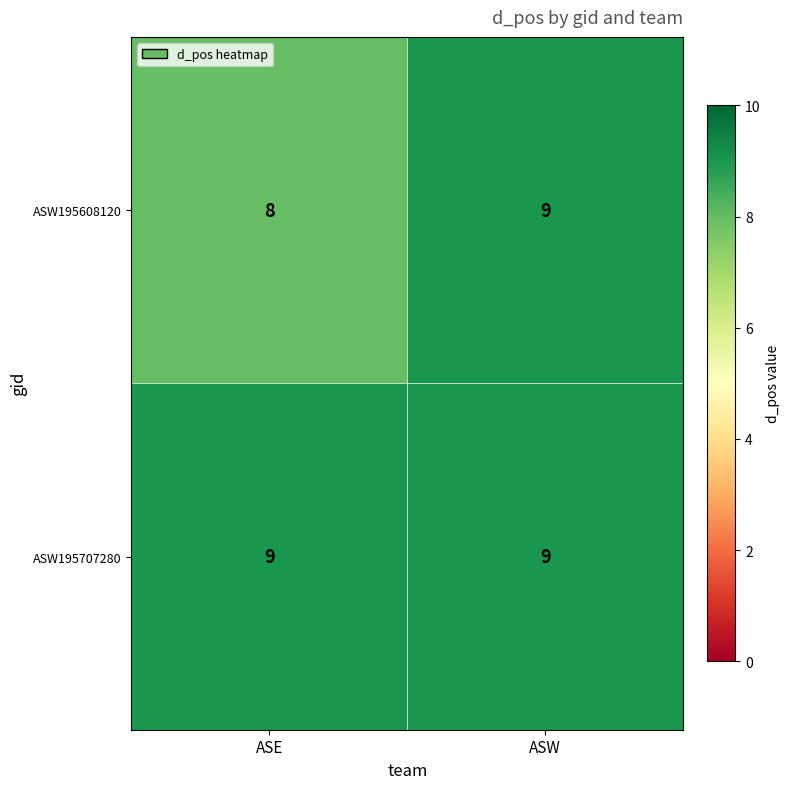

At which category is the sum across all series the highest?

ASW